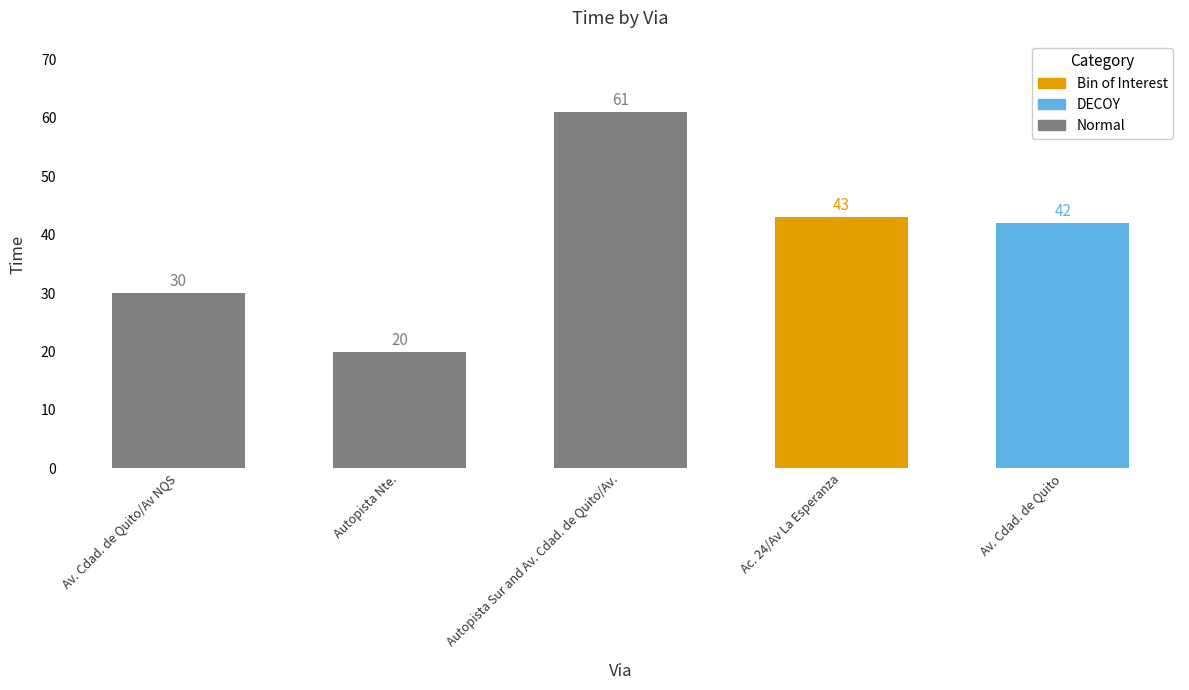

What is the average value?

39